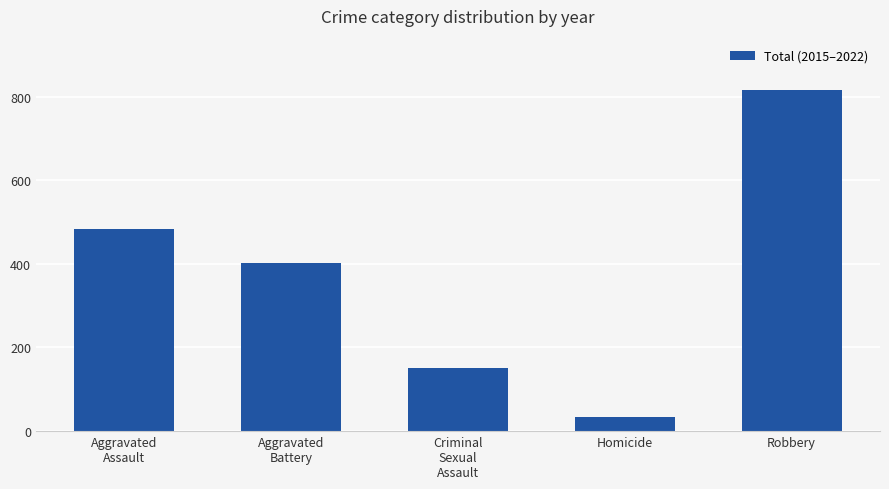

What is the minimum value shown in the chart?

33